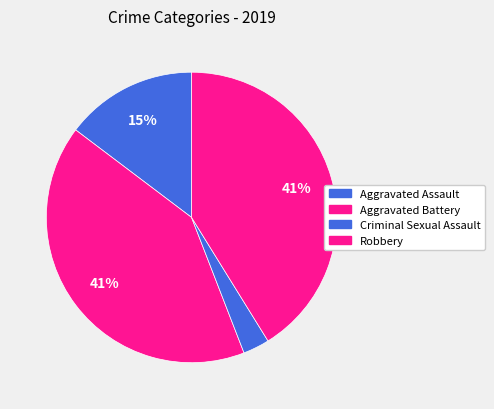

Count the number of slices in the pie.

4